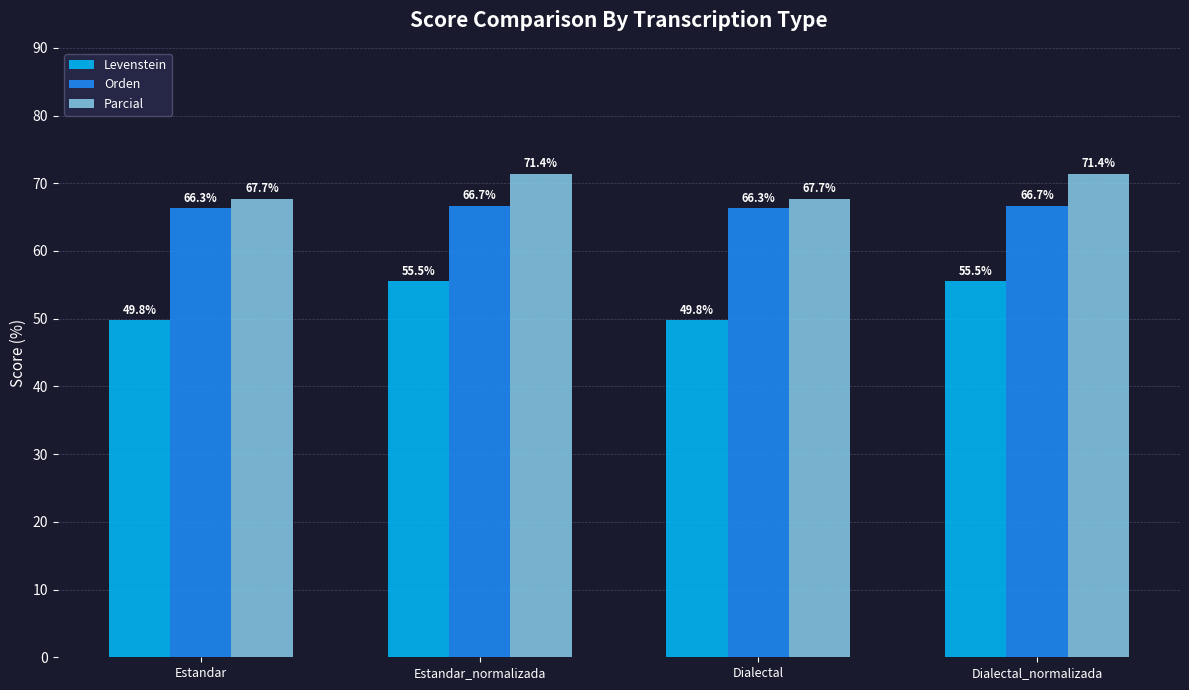

Count the Orden values in the range 66 to 67.

4